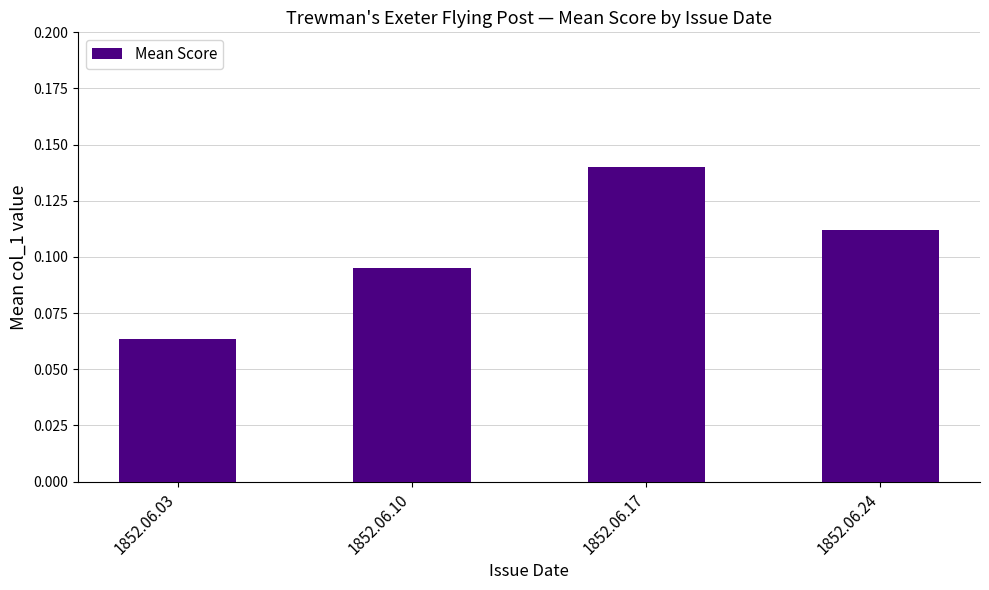

Are the bars horizontal?

No